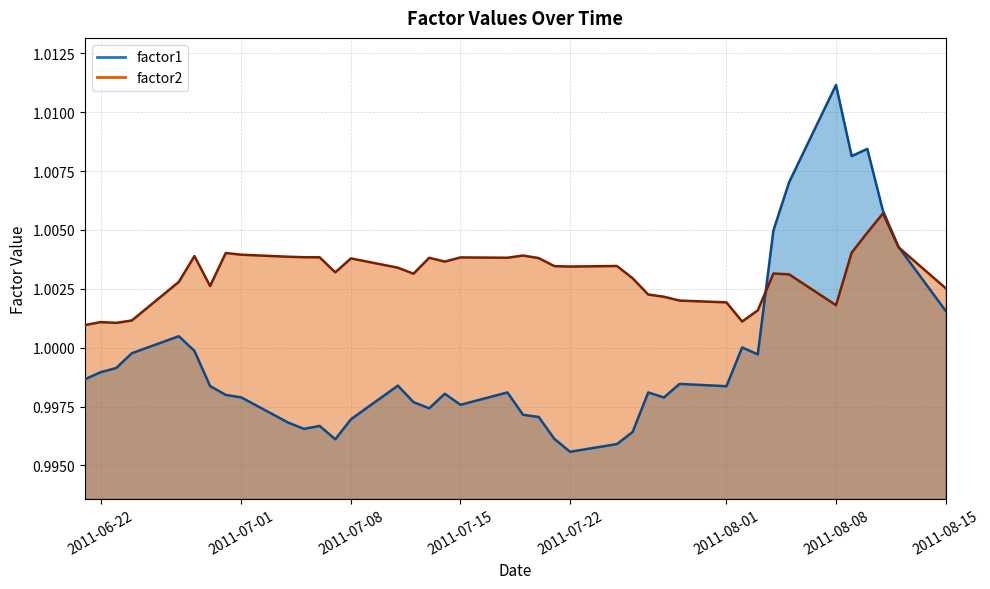

What is the sum of all factor2 values?

40.1